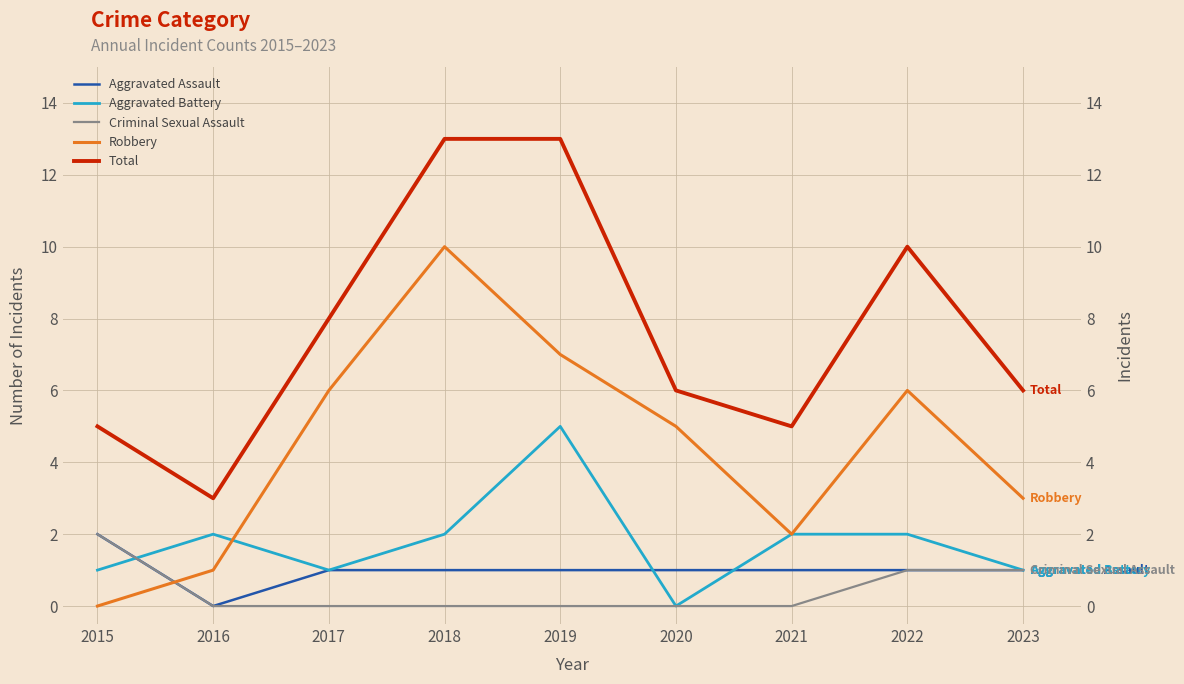

Reading left to right, what are all the values shown in this chart?

Aggravated Assault: 2015=2	2016=0	2017=1	2018=1	2019=1	2020=1	2021=1	2022=1	2023=1
Aggravated Battery: 2015=1	2016=2	2017=1	2018=2	2019=5	2020=0	2021=2	2022=2	2023=1
Criminal Sexual Assault: 2015=2	2016=0	2017=0	2018=0	2019=0	2020=0	2021=0	2022=1	2023=1
Robbery: 2015=0	2016=1	2017=6	2018=10	2019=7	2020=5	2021=2	2022=6	2023=3
Total: 2015=5	2016=3	2017=8	2018=13	2019=13	2020=6	2021=5	2022=10	2023=6